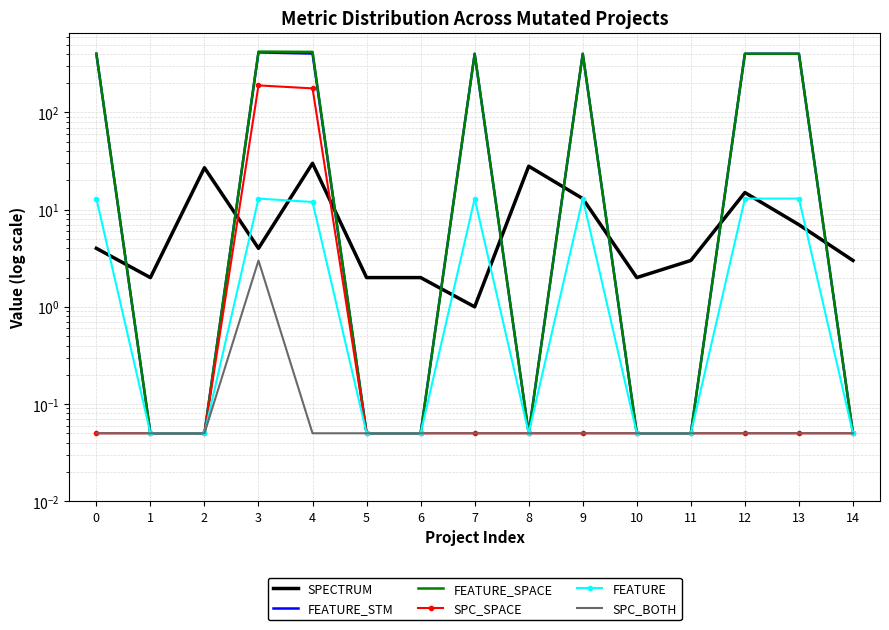

What is the value of the SPECTRUM point at the 6th from the left?

2.0